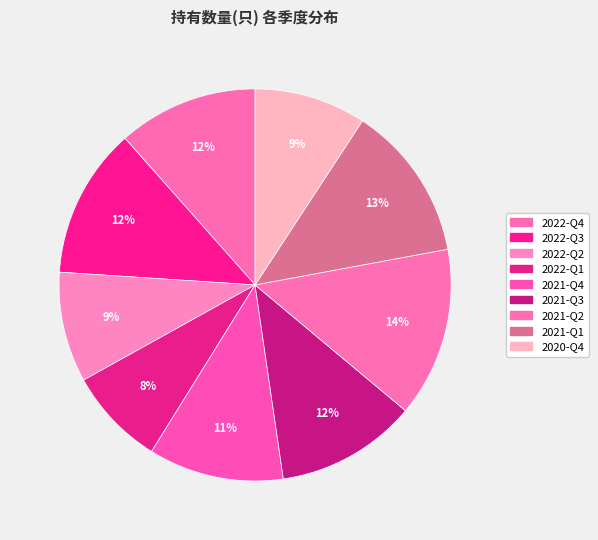

Rank the categories by value from highest to lowest.

2021-Q2, 2021-Q1, 2022-Q3, 2021-Q3, 2022-Q4, 2021-Q4, 2020-Q4, 2022-Q2, 2022-Q1